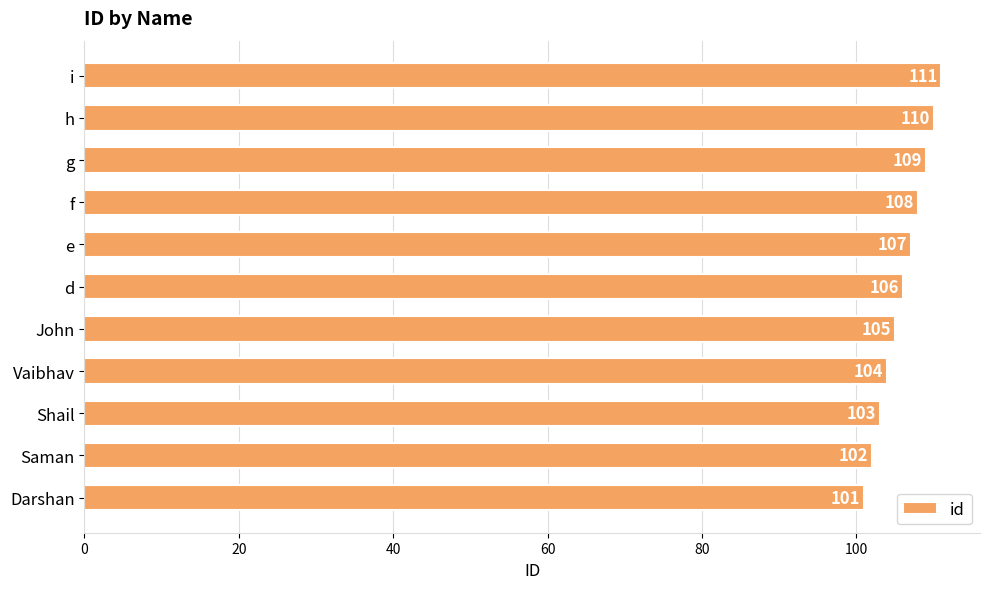

Reading bottom to top, list all the values displayed in this chart.

101	102	103	104	105	106	107	108	109	110	111